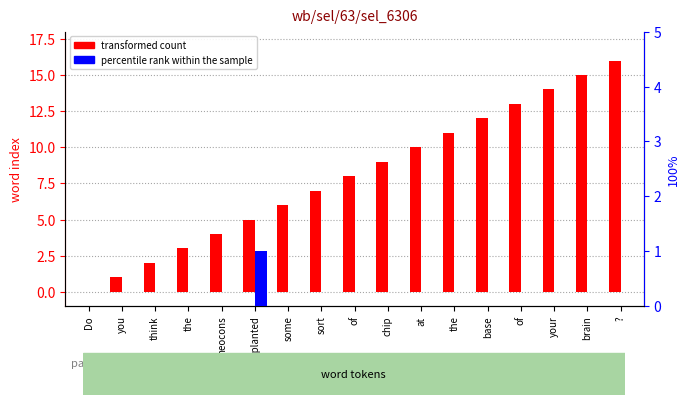

Where is transformed count nearest to the value 8?

of